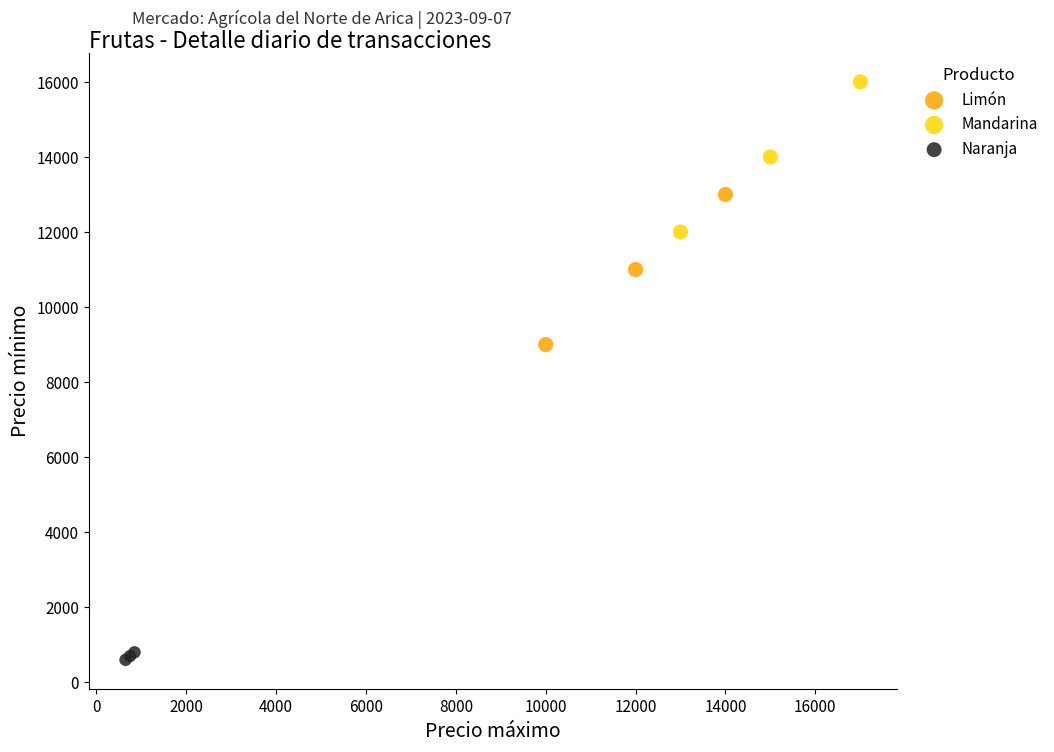

Which series reaches the minimum Y coordinate?

Naranja